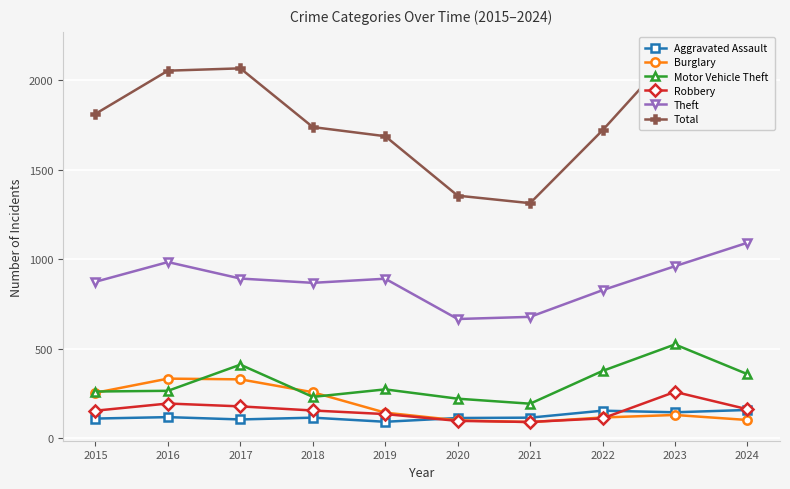

Does the chart display data point markers on the line(s)?

Yes